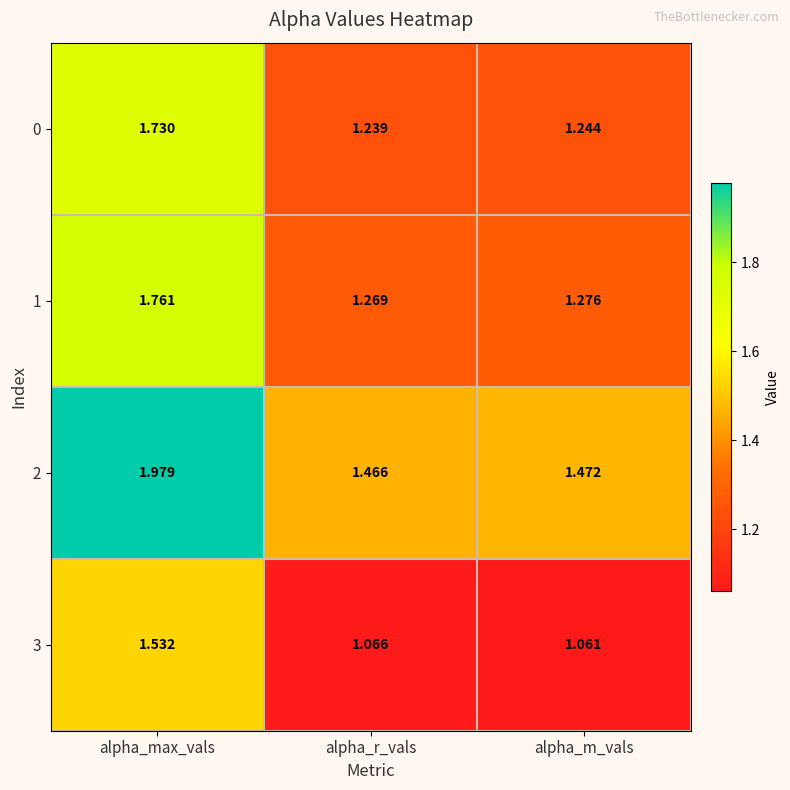

Where is 3 nearest to the value 1?

alpha_m_vals